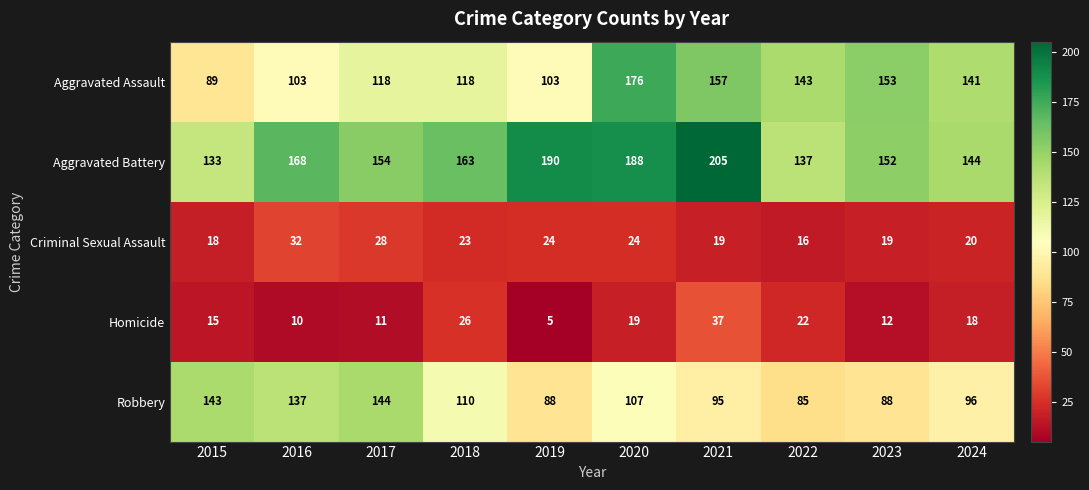

The Aggravated Assault series shows 184 at 2019. True or false?

False